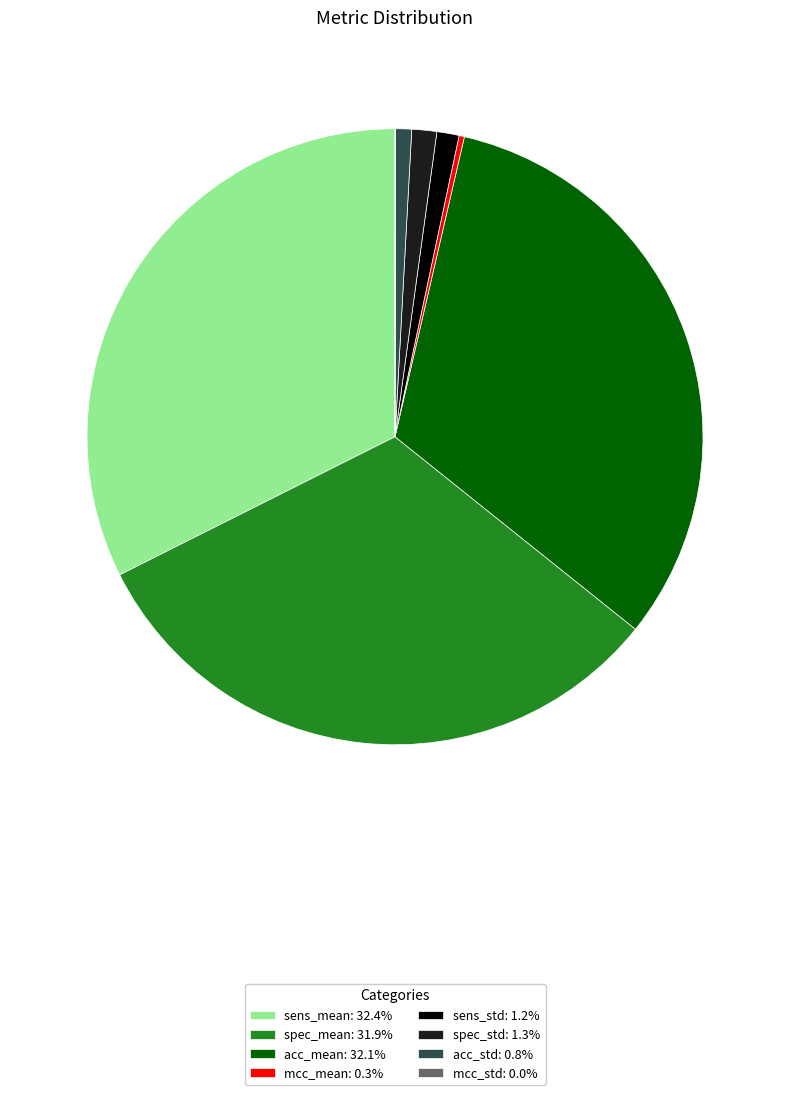

Does any single category account for the majority?

No